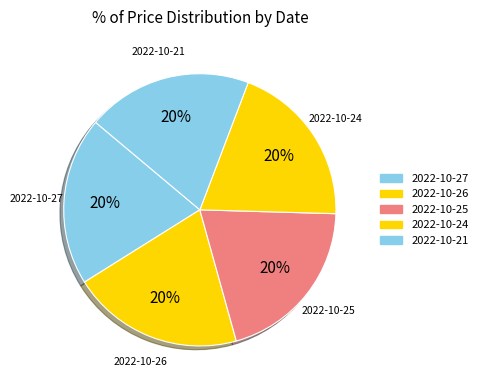

To the nearest percent, what portion does 2022-10-24 represent?

20%